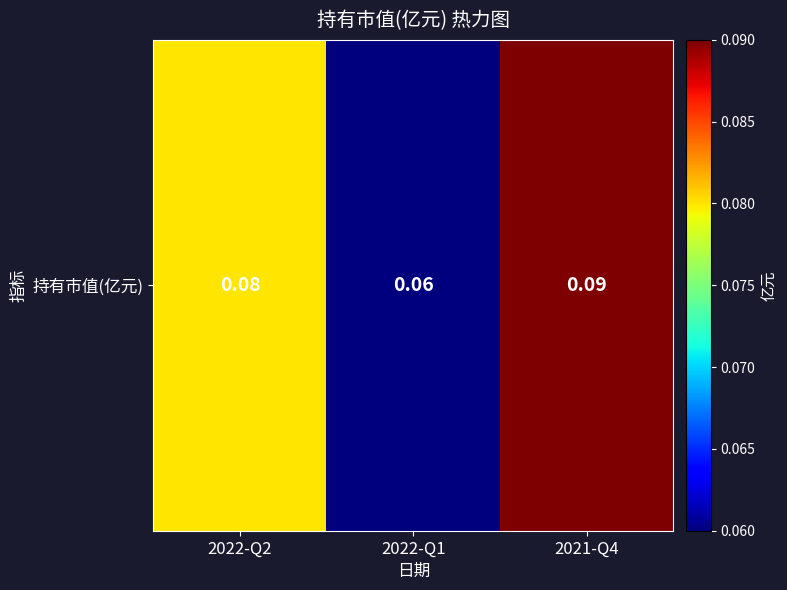

How many series are shown in this chart?

1